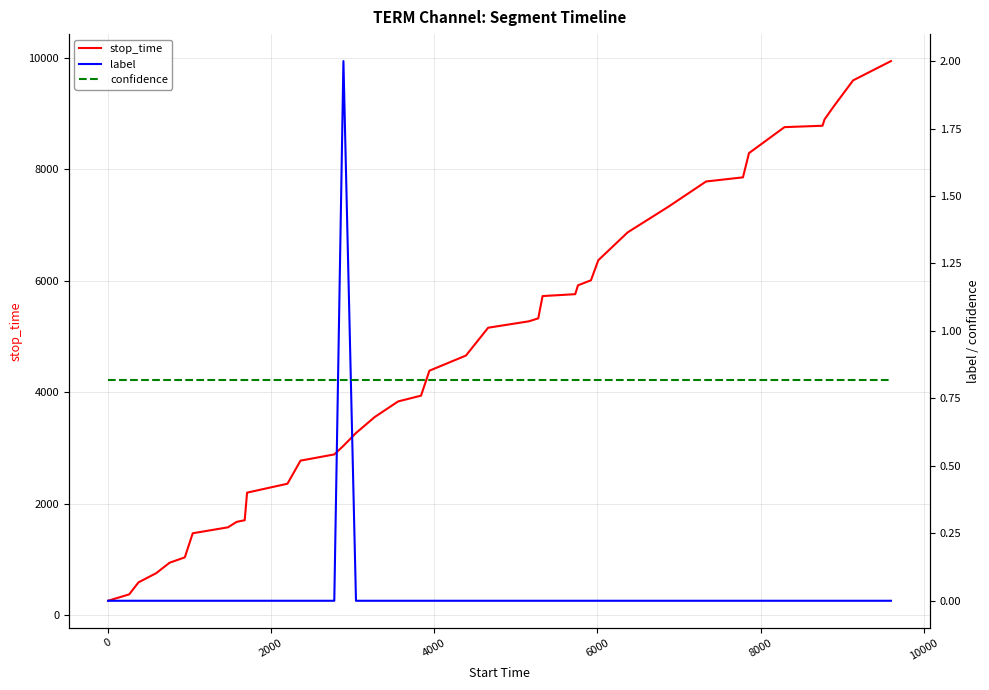

What is the maximum value for stop_time?

9942